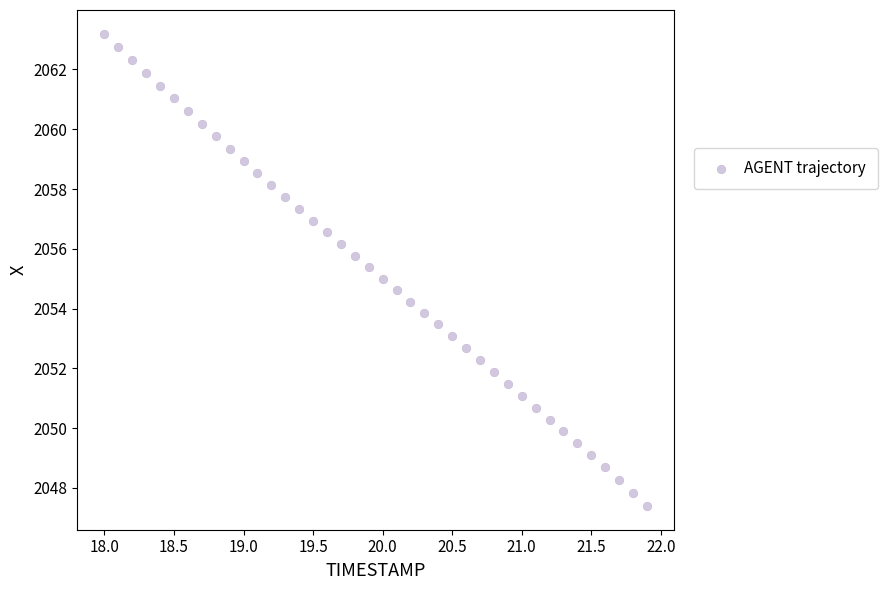

What is the range of X values (max minus min)?

3.9